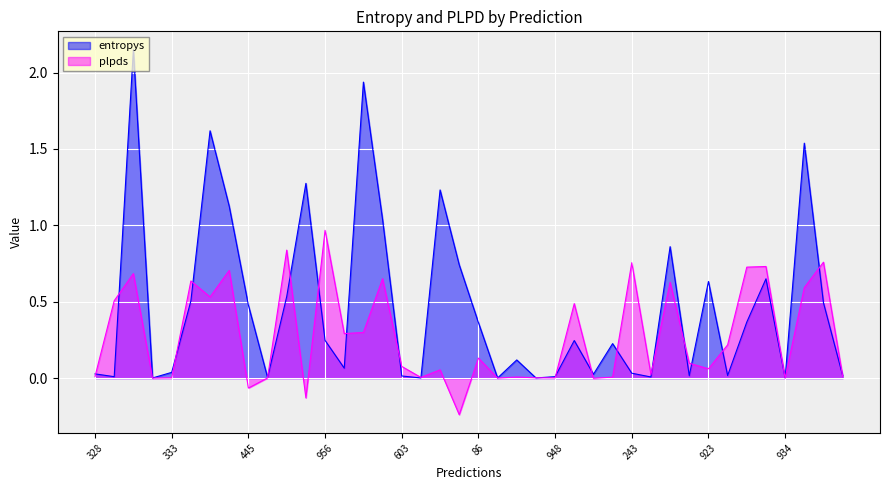

What is the difference between the highest and lowest values at 785?

0.4